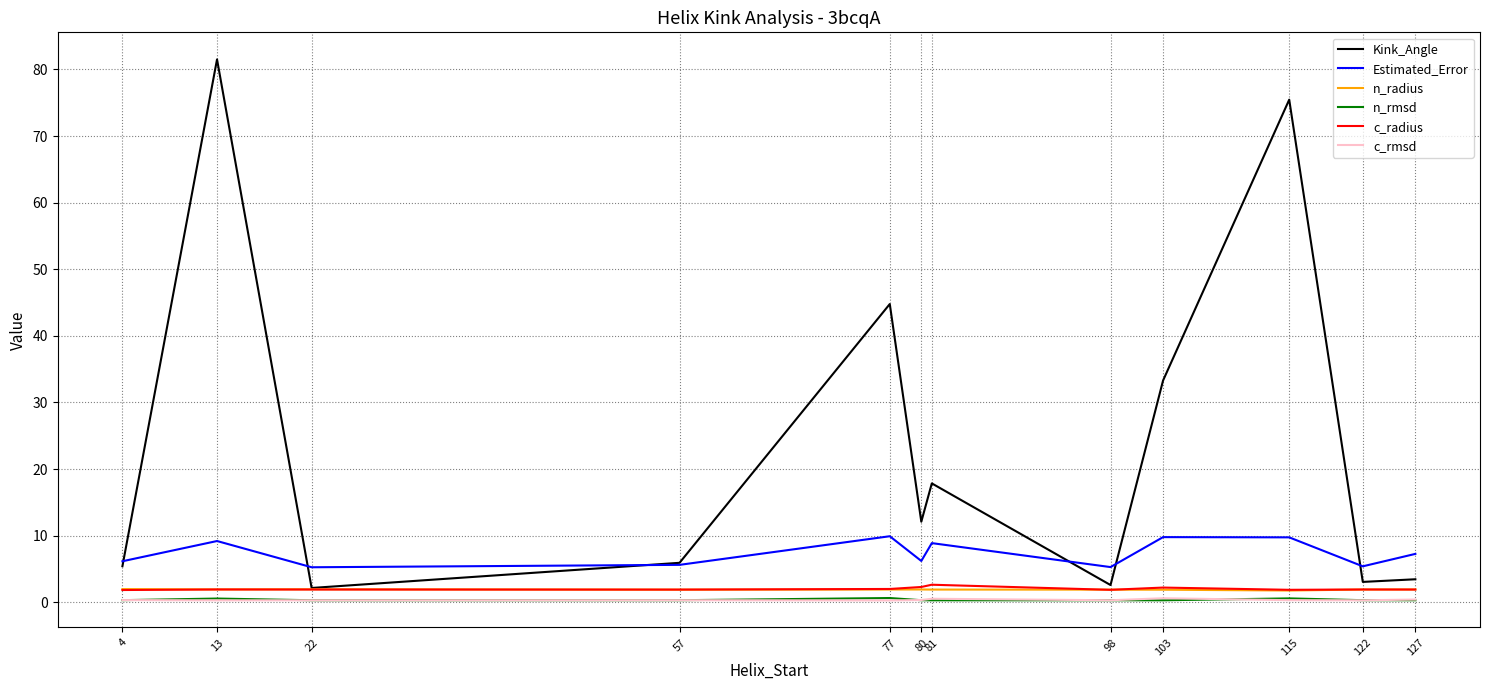

Which category has the highest value across all series?

13